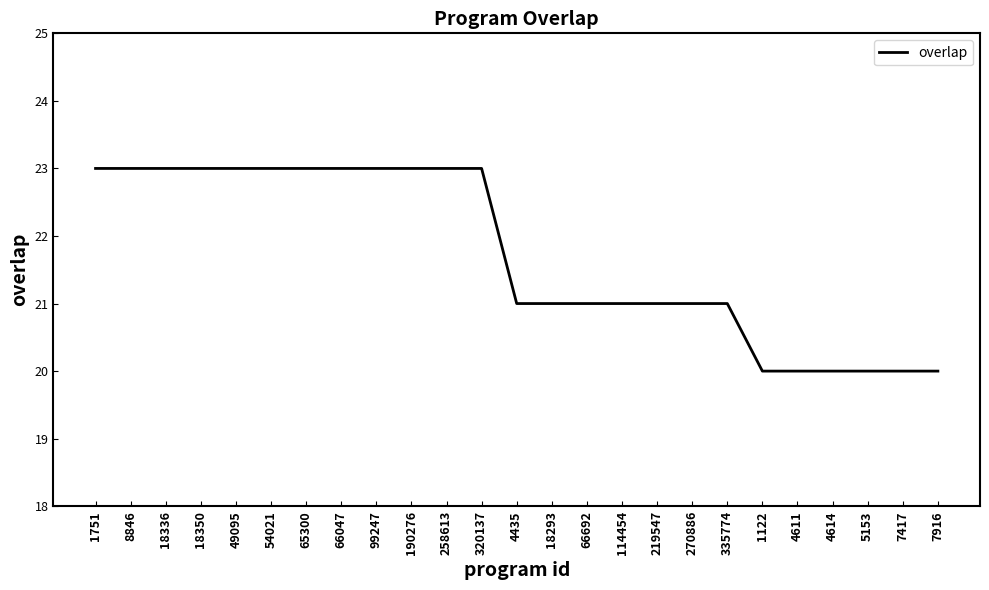

Is it true that the value at 18350 is 23?

True